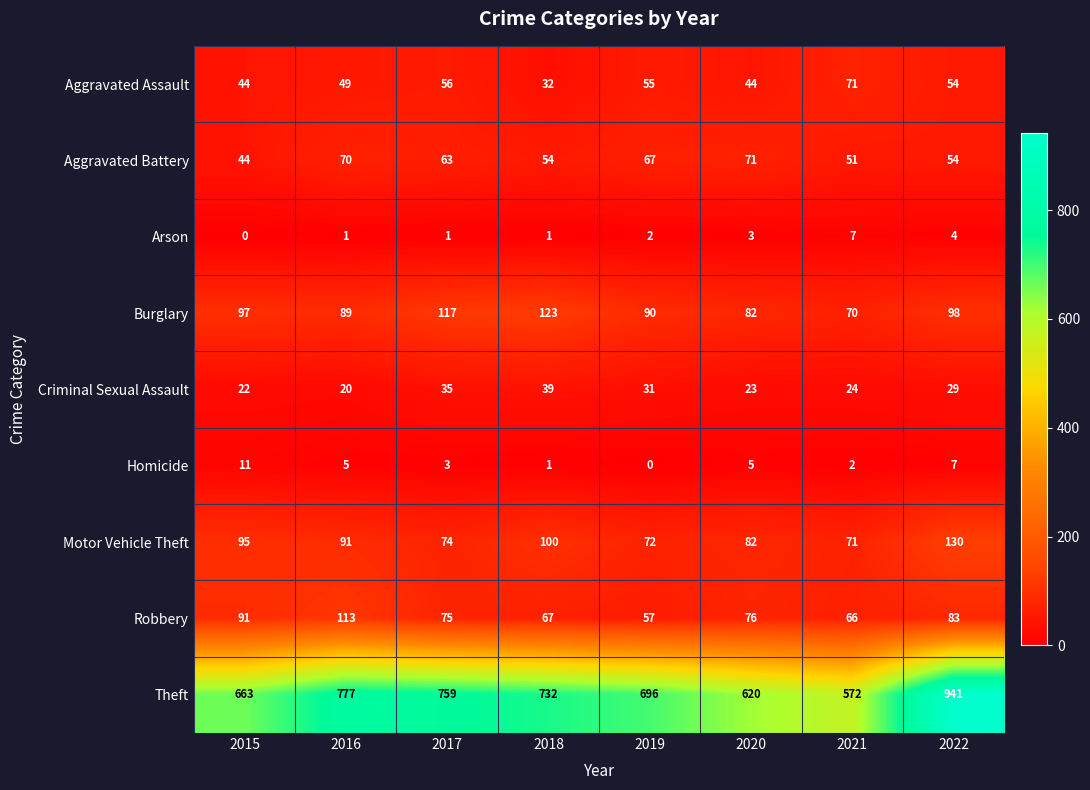

List the labels in order of Burglary value, smallest first.

2021, 2020, 2016, 2019, 2015, 2022, 2017, 2018